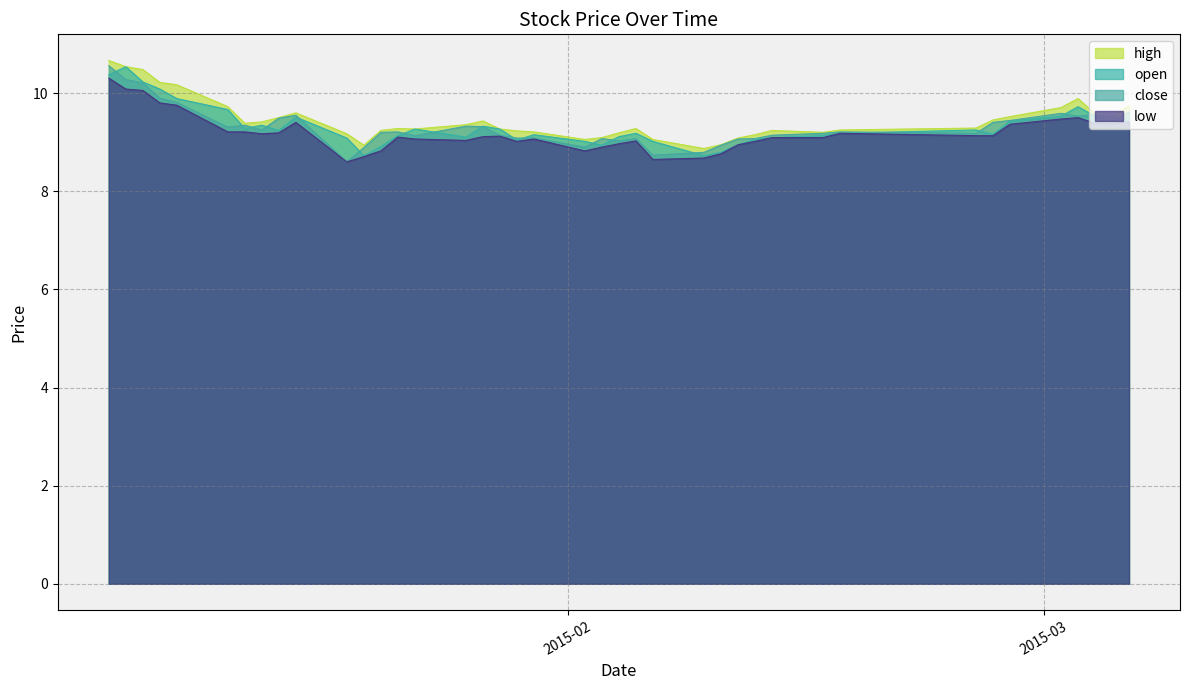

What is the maximum value shown in the chart?

10.7